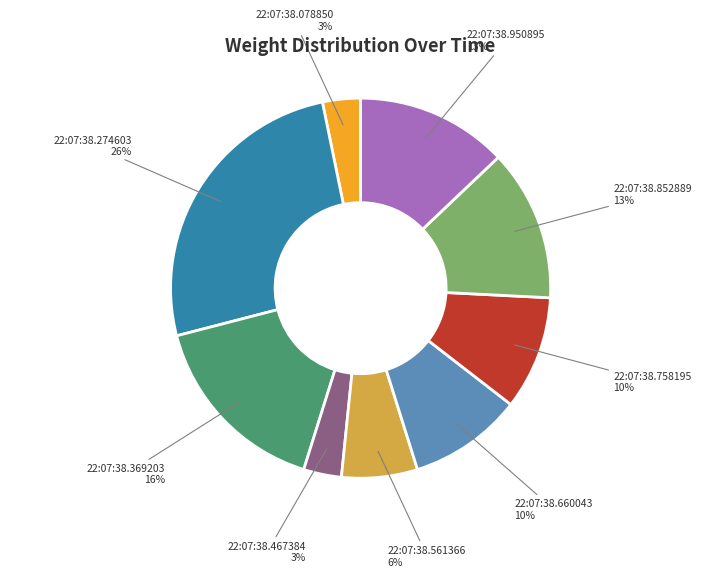

To the nearest percent, what is the difference between the largest and smallest slice percentages?

23%